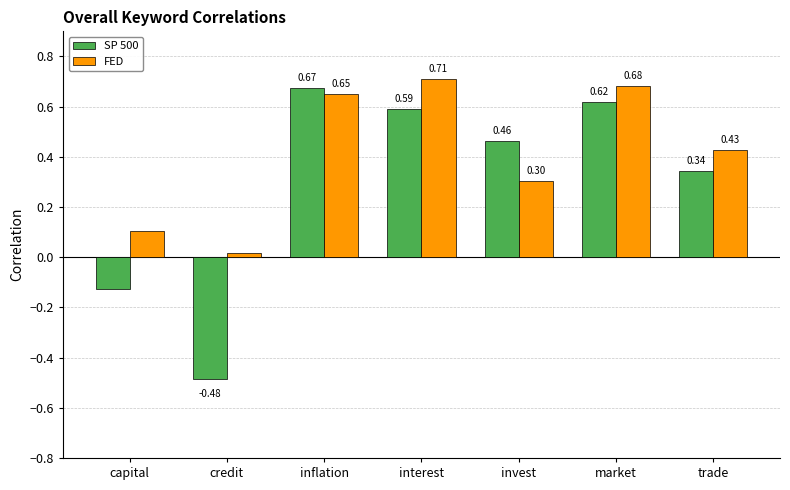

At which category is the sum across all series the highest?

inflation